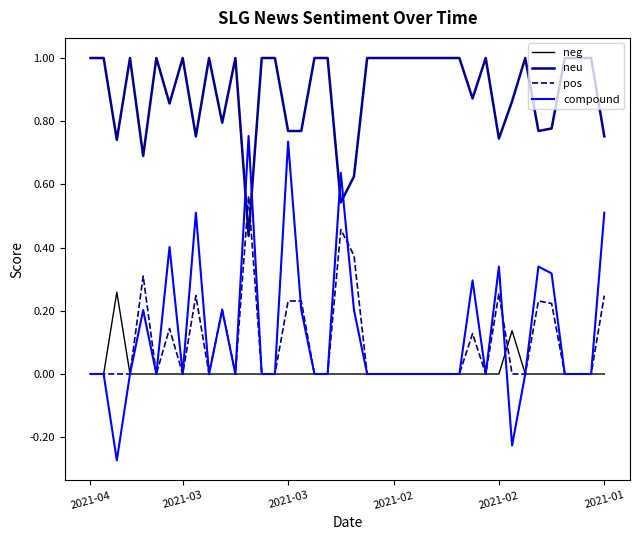

What is the maximum value shown in the chart?

1.0